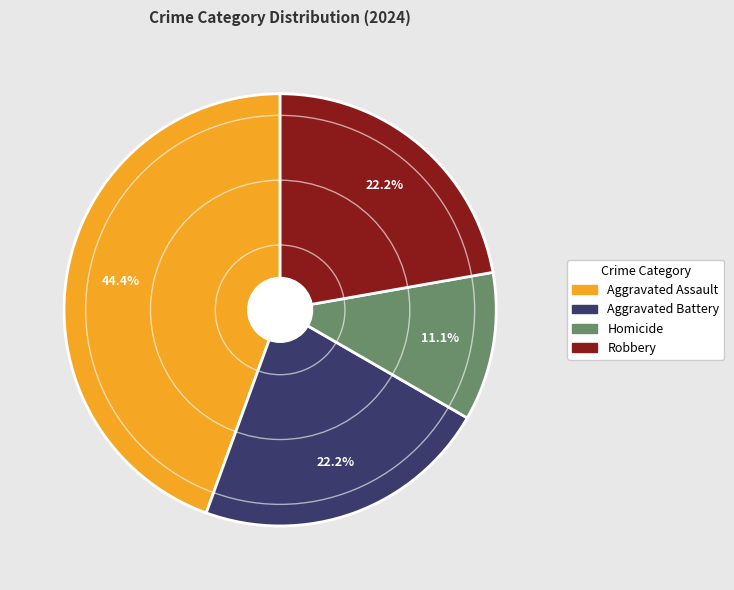

To the nearest percent, what portion does Homicide represent?

11%